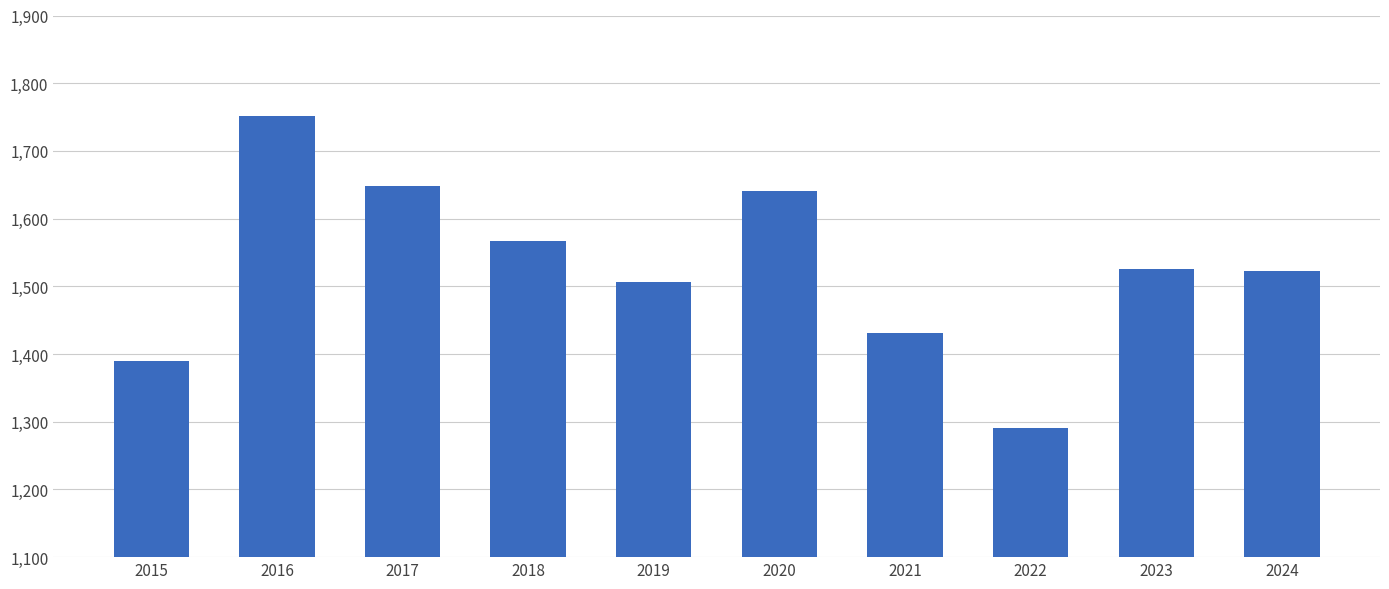

How many series are shown in this chart?

1